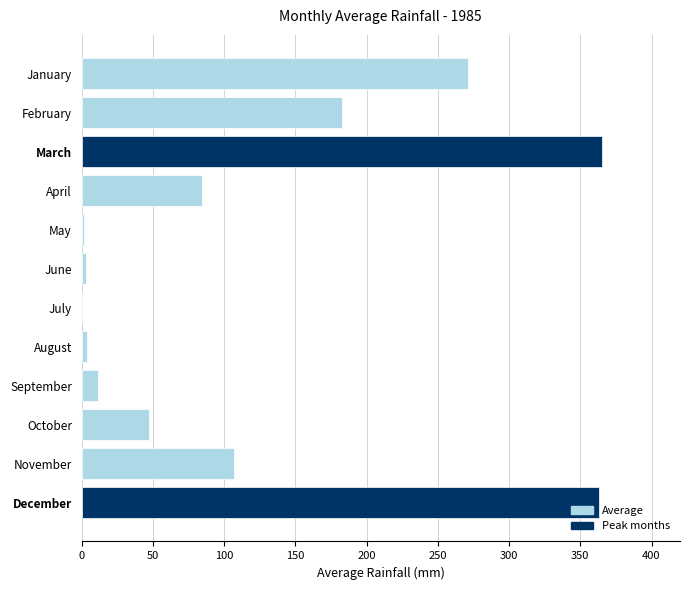

What is the approximate value at November?

107.0